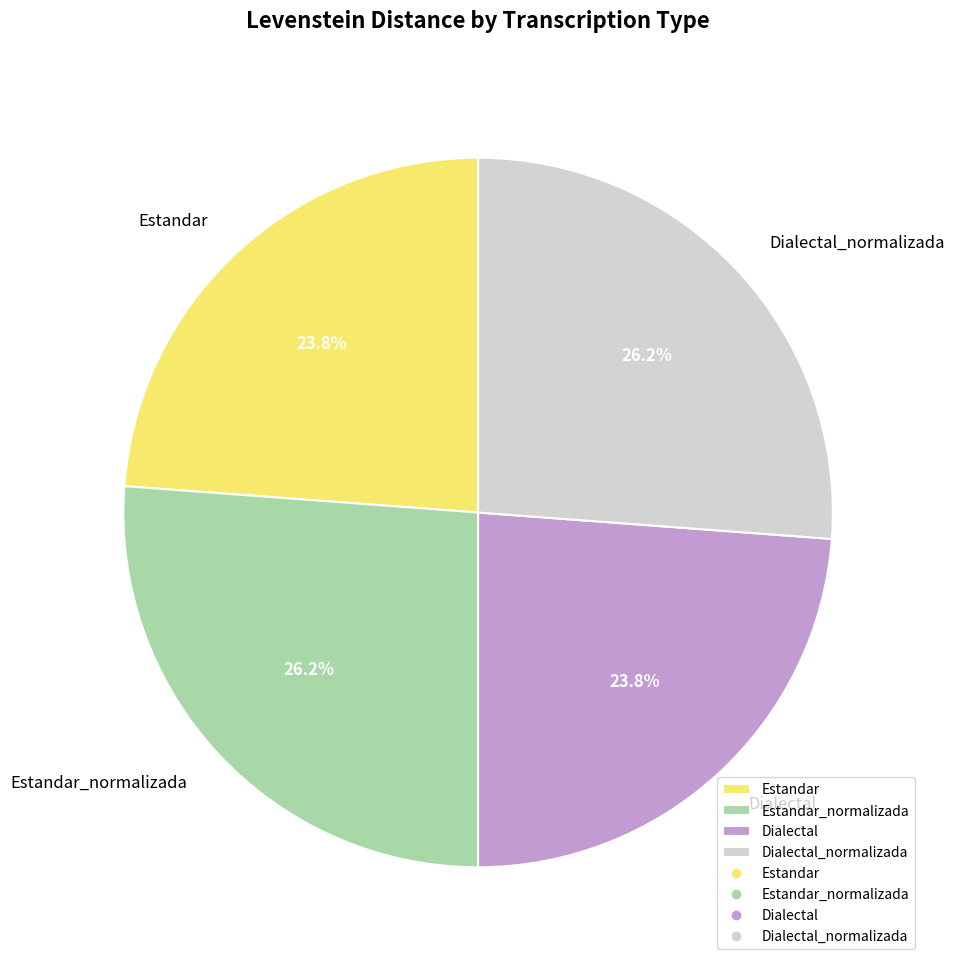

How many slices are in this pie chart?

4